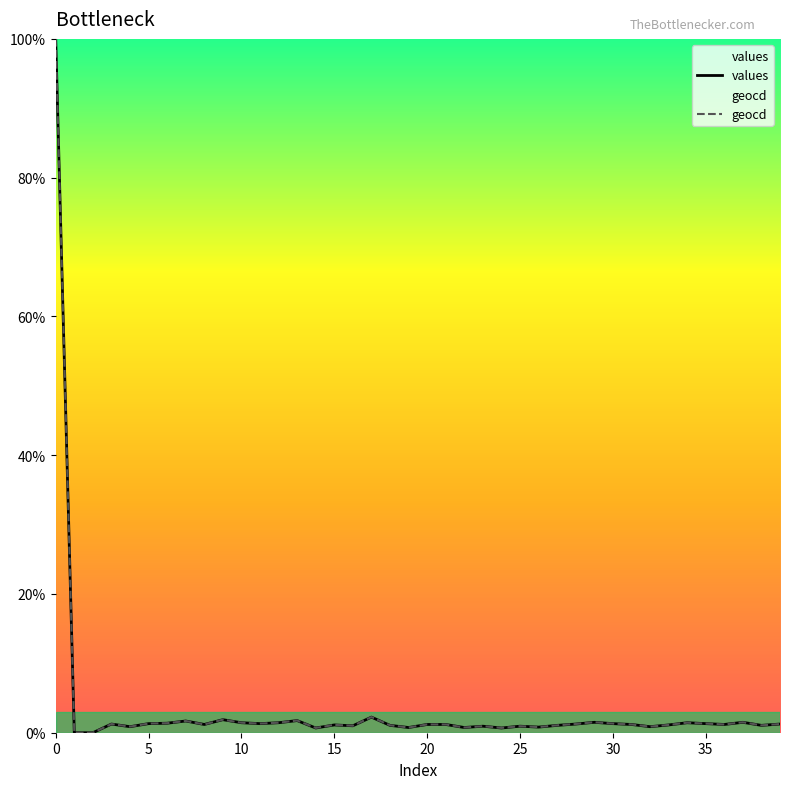

The value of geocd at 29 is 1.5. True or false?

True